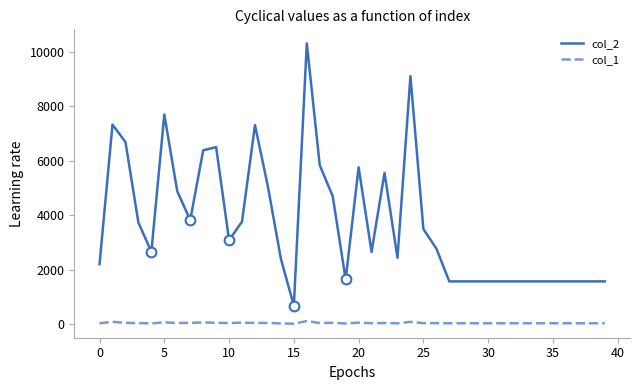

True or false: col_2 and col_1 intersect in this chart.

False